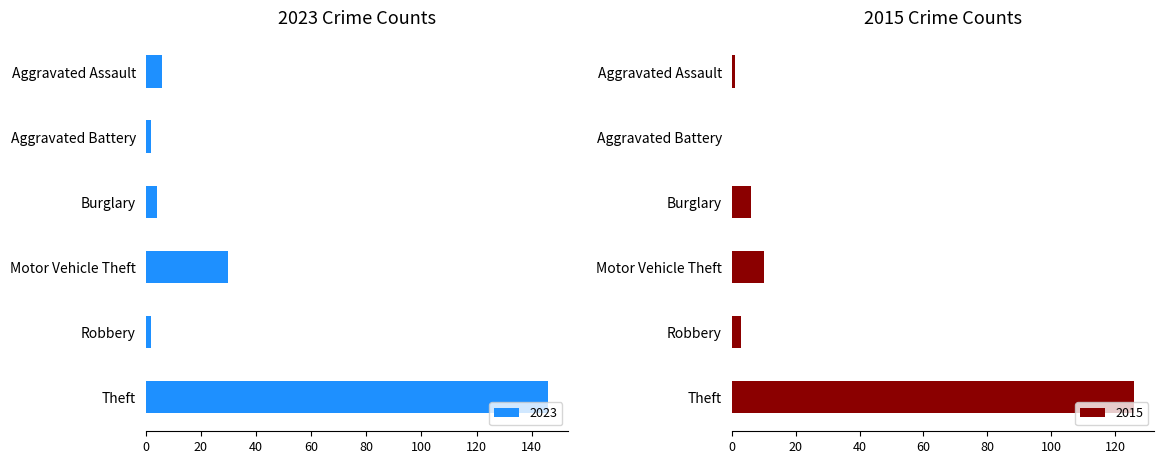

What is the maximum value for 2023?

146